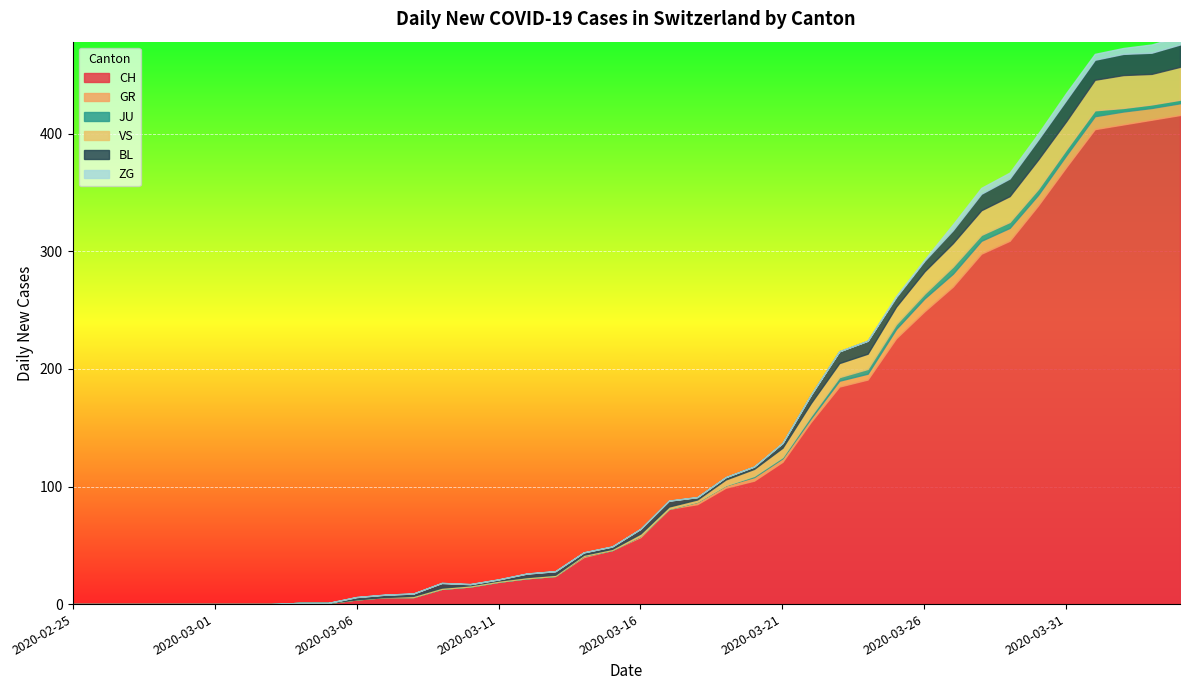

True or false: ZG and GR cross at least once.

False